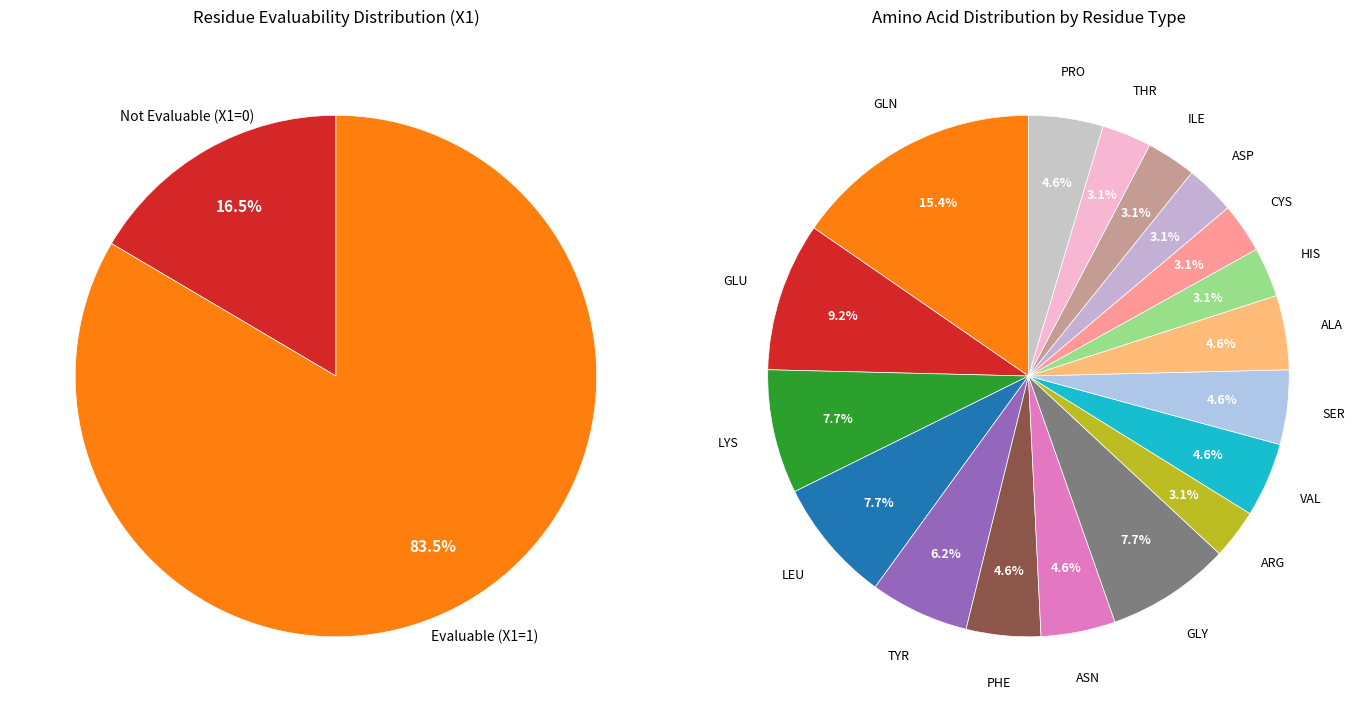

Rank the categories by value from highest to lowest.

EvaluableX1=1, EvaluableX1=0